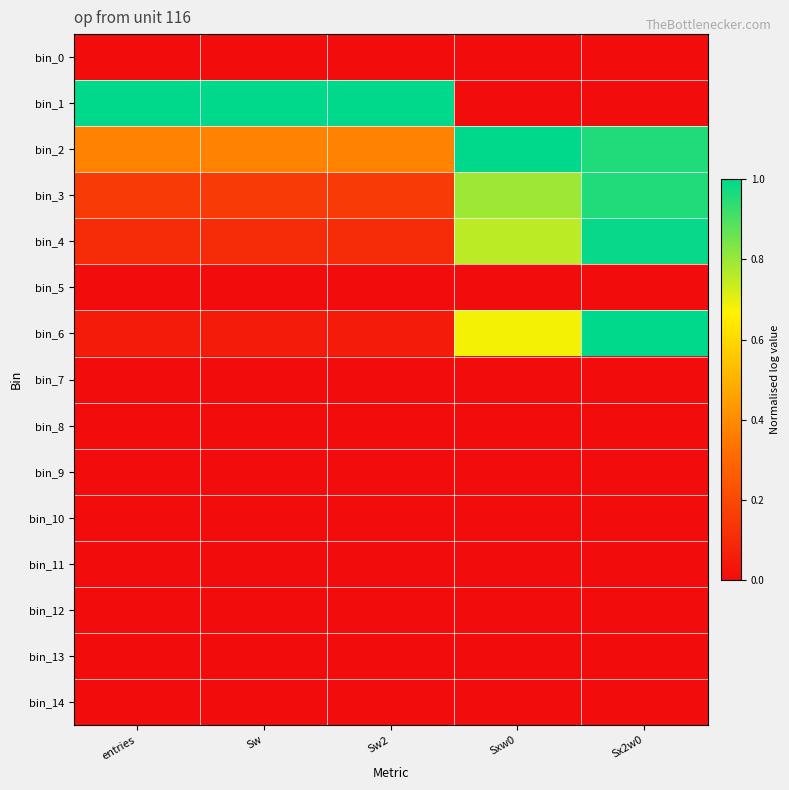

At how many categories does at least one series exceed 0?

5